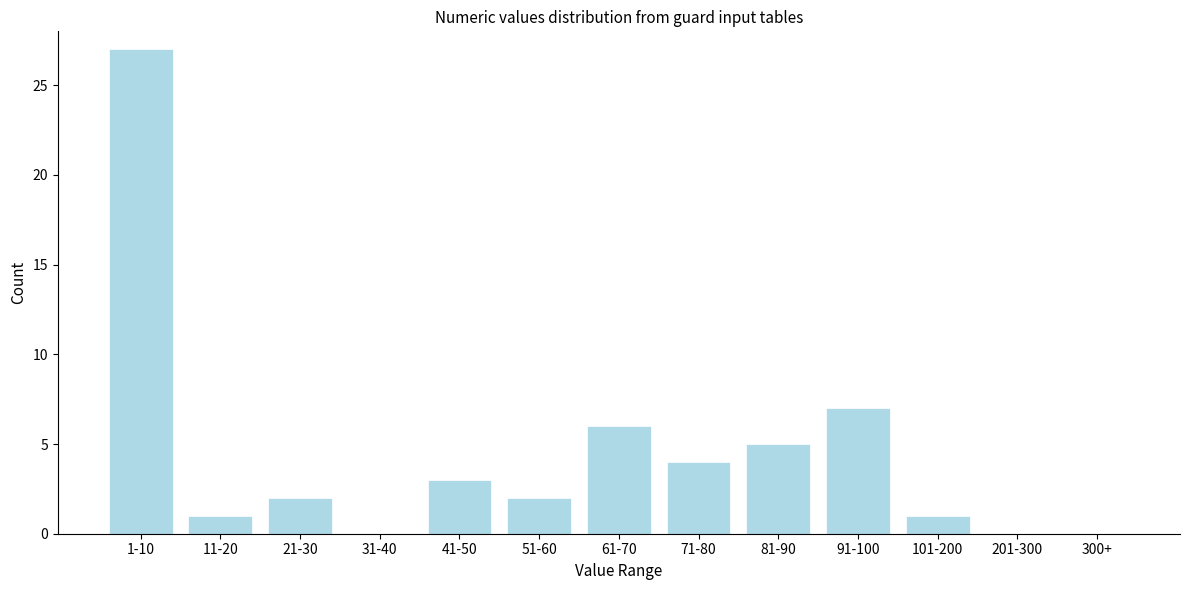

Reading left to right, extract all data points from this chart.

1-10=27	11-20=1	21-30=2	31-40=0	41-50=3	51-60=2	61-70=6	71-80=4	81-90=5	91-100=7	101-200=1	201-300=0	300+=0